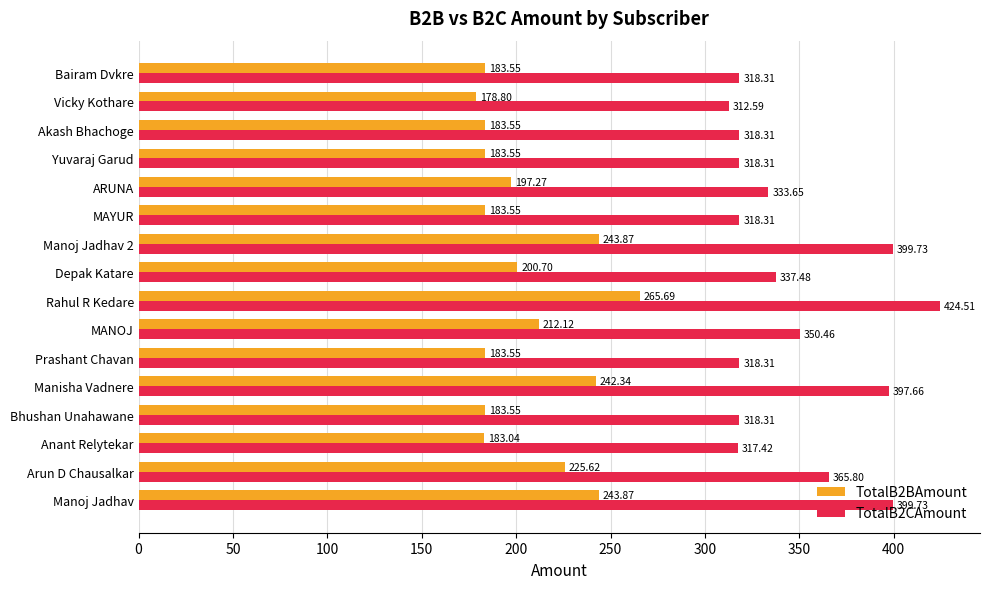

Which category has the lowest value in the TotalB2BAmount series?

Vicky Kothare